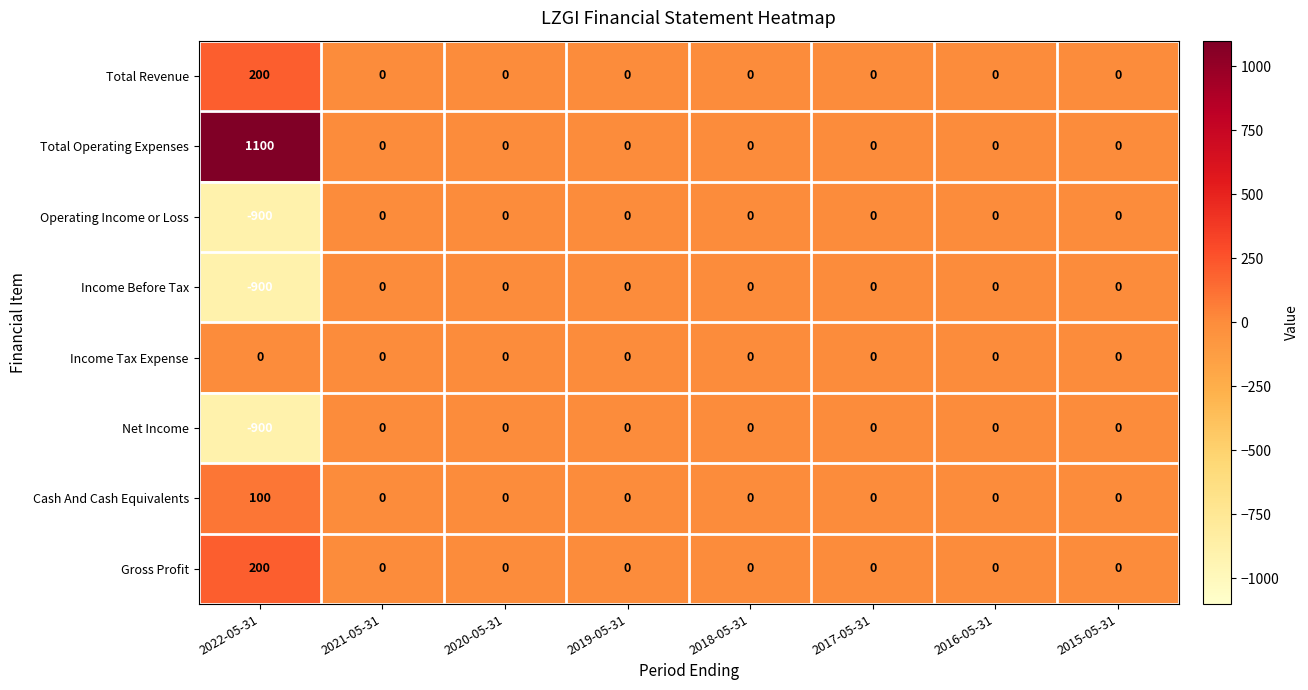

The value of Income Tax Expense at 2019-05-31 is 0. True or false?

True